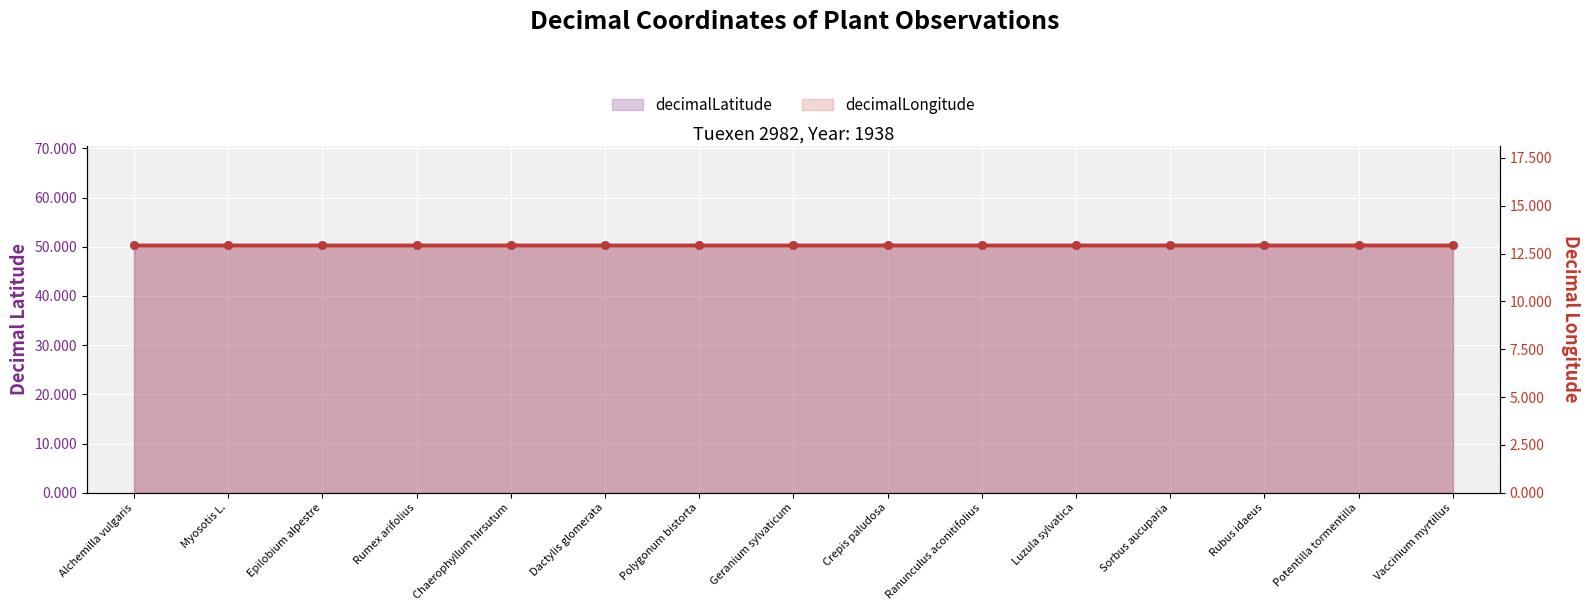

Which series has the largest total across all categories?

decimalLatitude